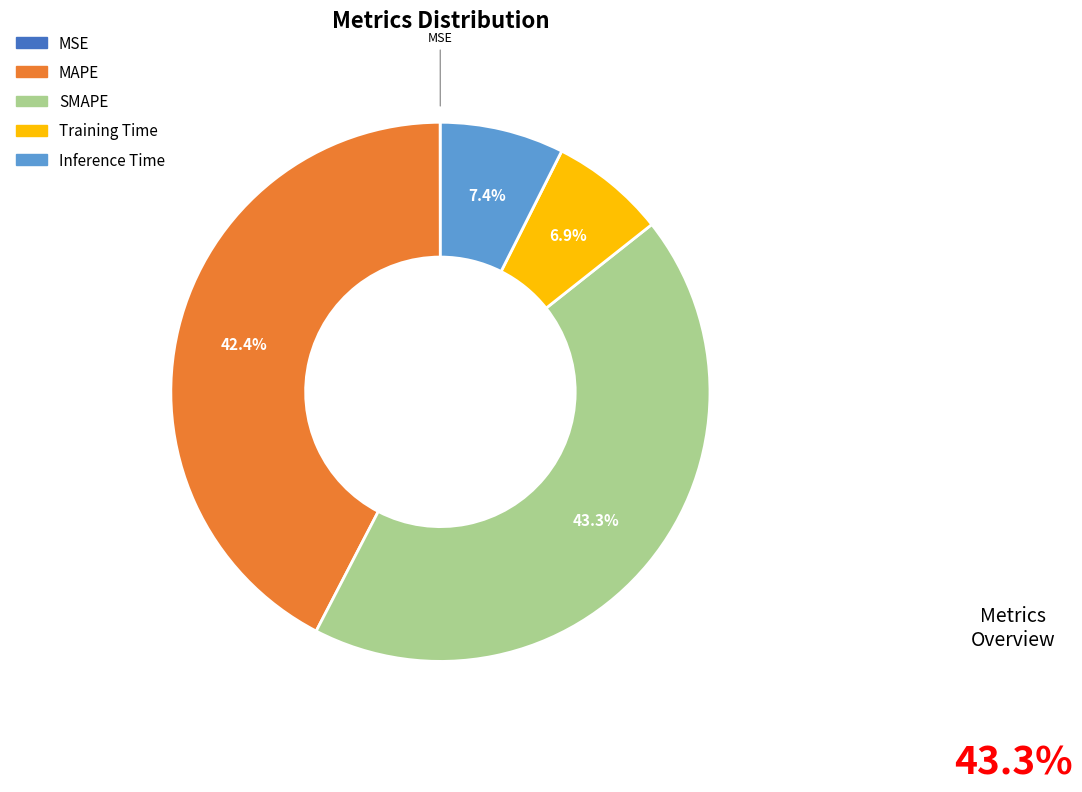

What is the largest slice in the pie chart?

SMAPE